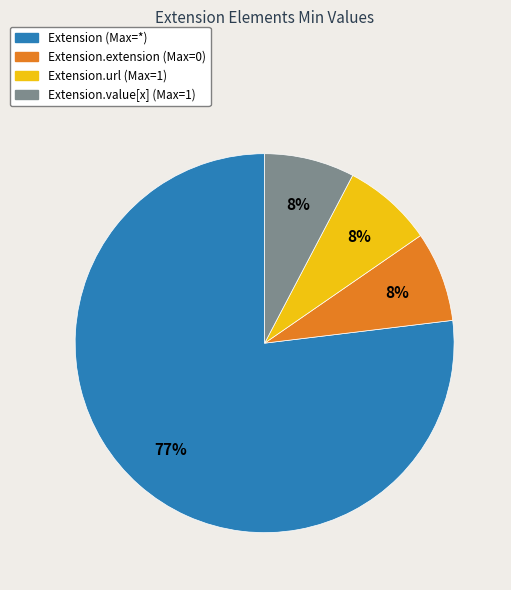

To the nearest percent, what is the average slice percentage?

25%